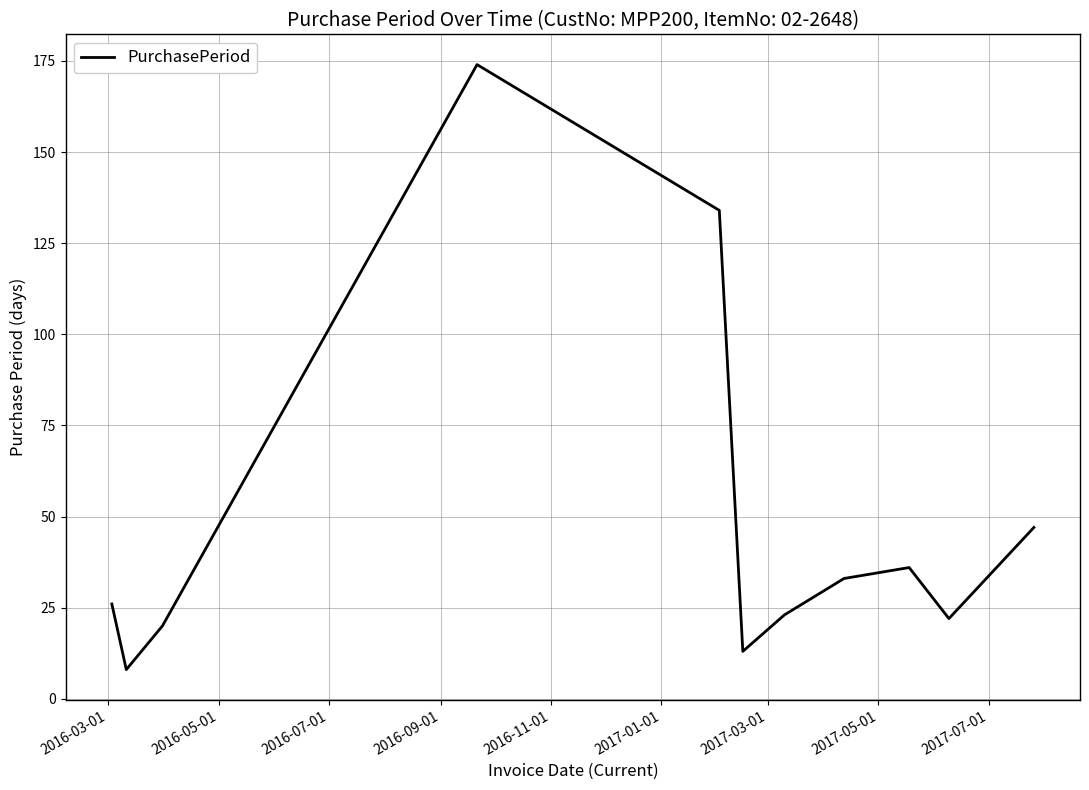

What is the minimum value shown in the chart?

8